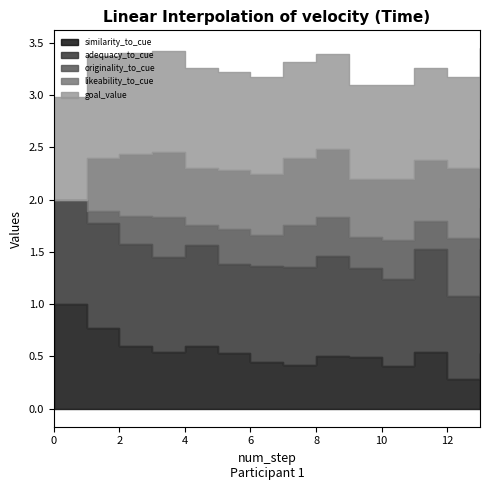

The value of goal_value at 11 is 0.9. True or false?

True